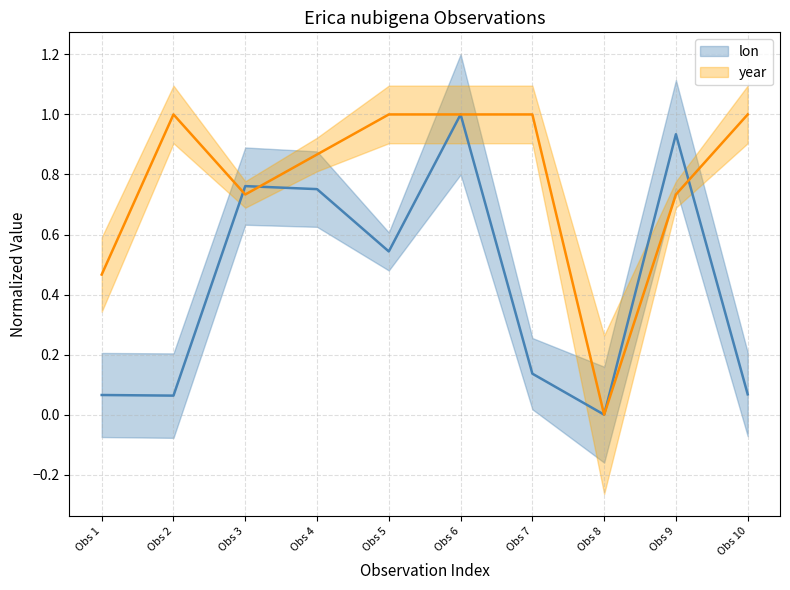

Reading right to left, transcribe all the data shown in this chart.

lon: 0.1	0.9	0.0	0.1	1.0	0.5	0.8	0.8	0.1	0.1
year: 1.0	0.7	0.0	1.0	1.0	1.0	0.9	0.7	1.0	0.5